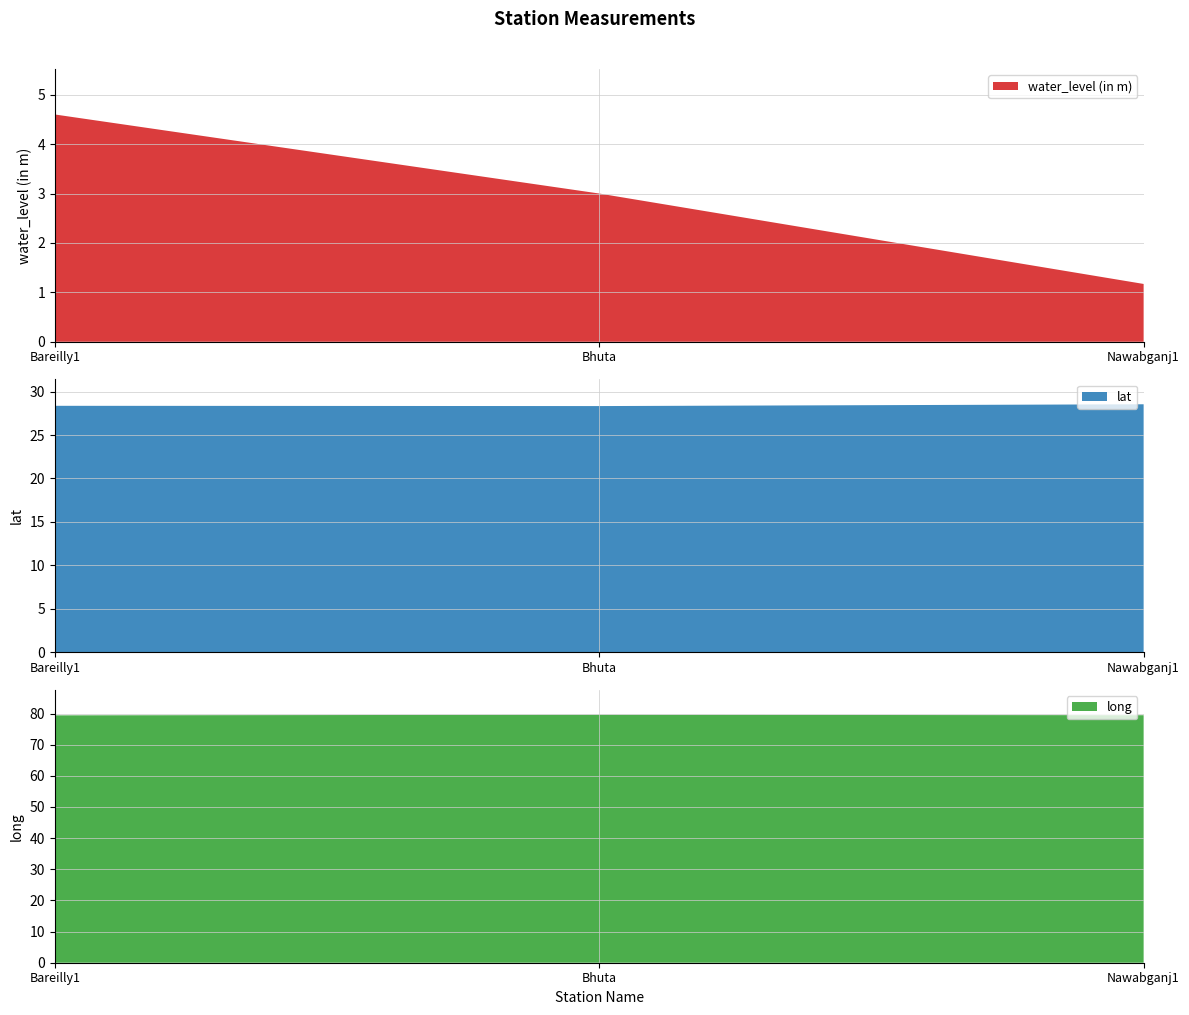

Reading right to left, extract all data points from this chart.

water_level (in m): Nawabganj1=1.2	Bhuta=3.0	Bareilly1=4.6
lat: Nawabganj1=28.5	Bhuta=28.3	Bareilly1=28.4
long: Nawabganj1=79.4	Bhuta=79.6	Bareilly1=79.4